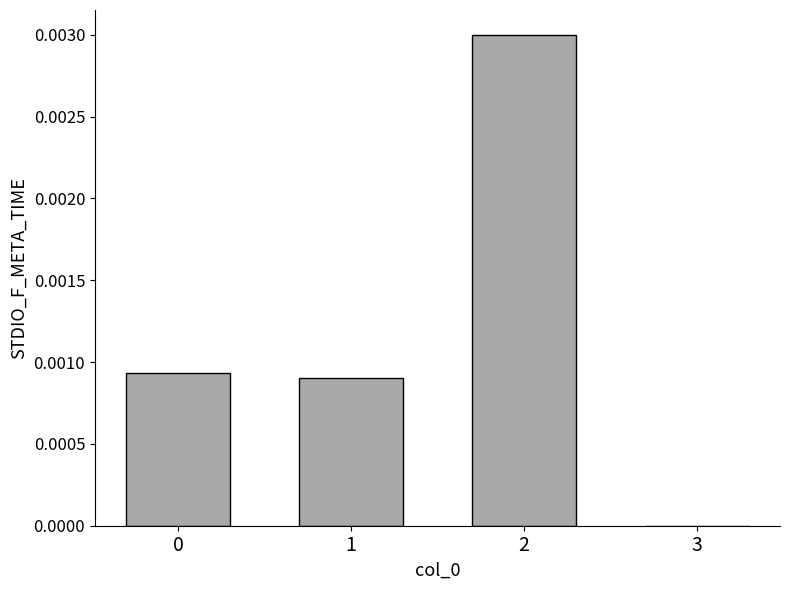

The chart shows a value of 0.0 at 1. True or false?

True